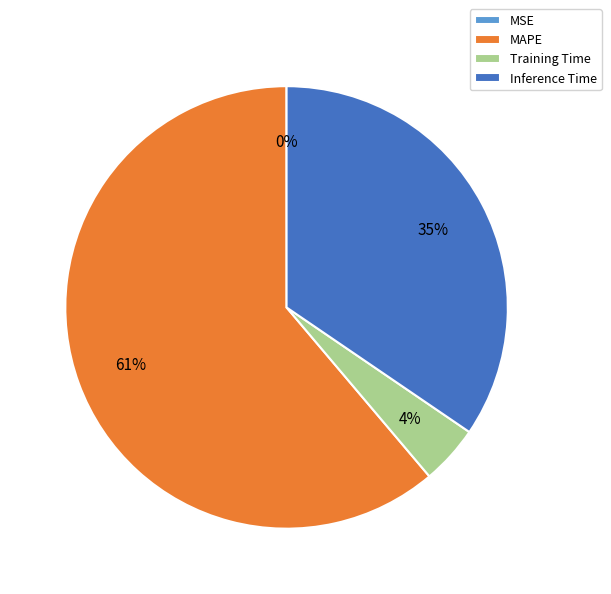

The Training Time slice represents 4% of the pie. True or false?

True